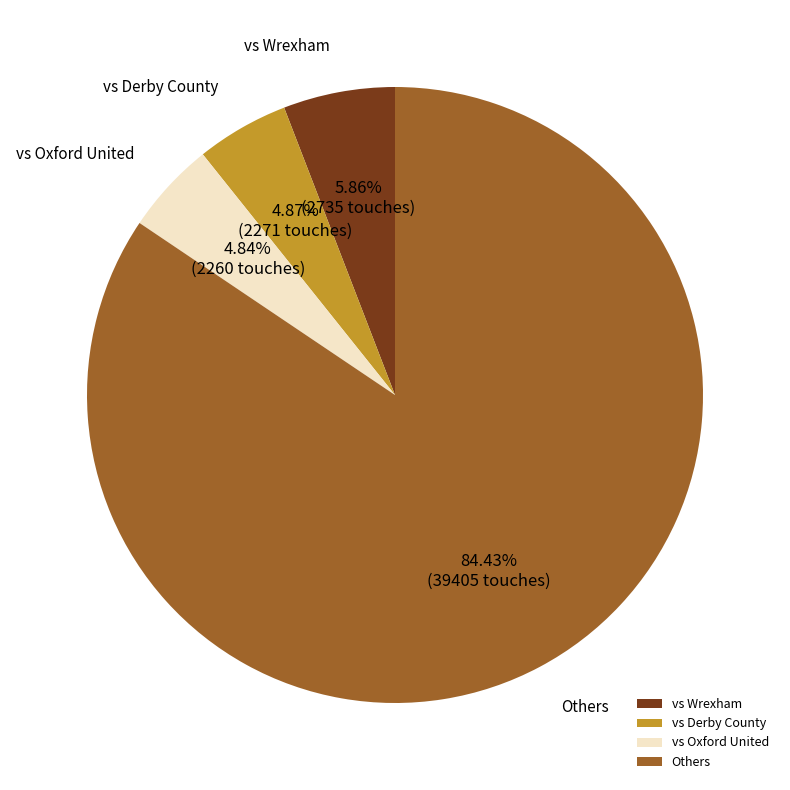

What portion of the pie excludes vs Derby County?

95.1%